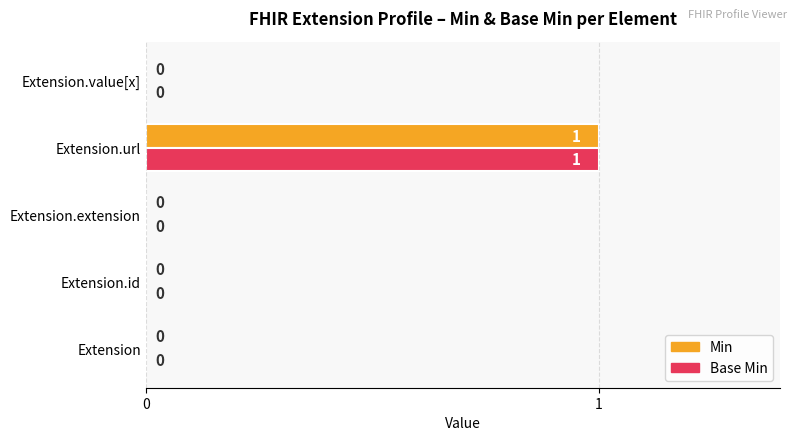

How many Min values are between 0 and 1?

5